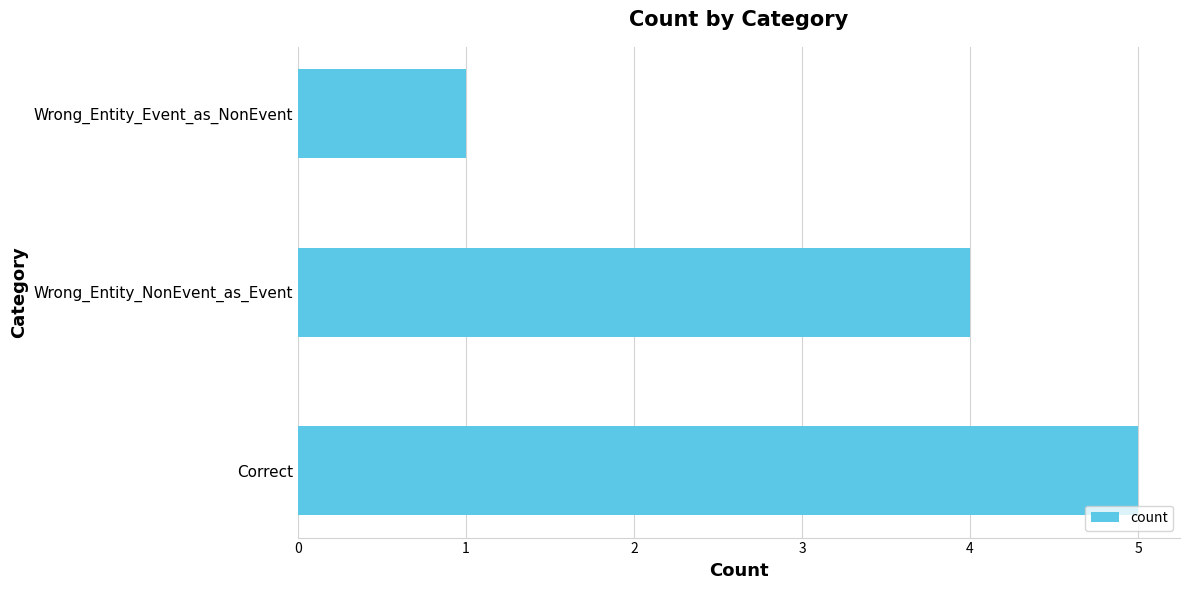

How many values are between 1 and 5?

3